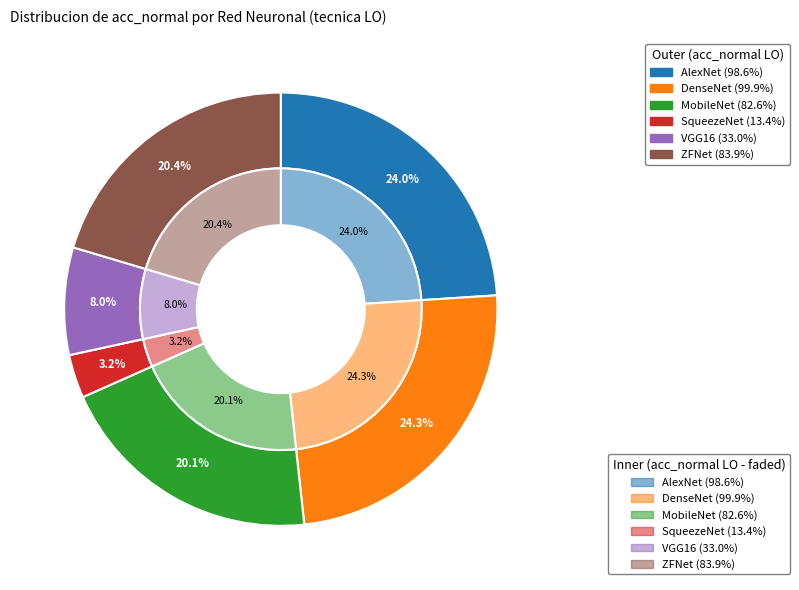

The SqueezeNet slice represents 1% of the pie. True or false?

False